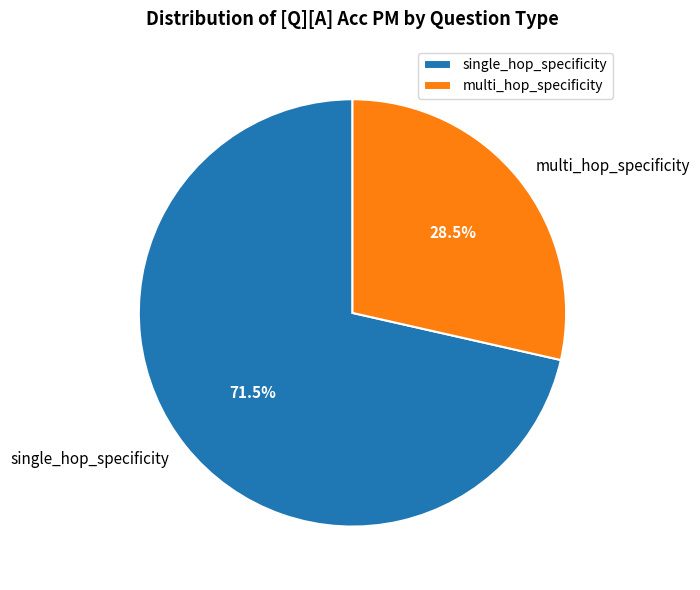

Rank the categories by value from highest to lowest.

single_hop_specificity, multi_hop_specificity